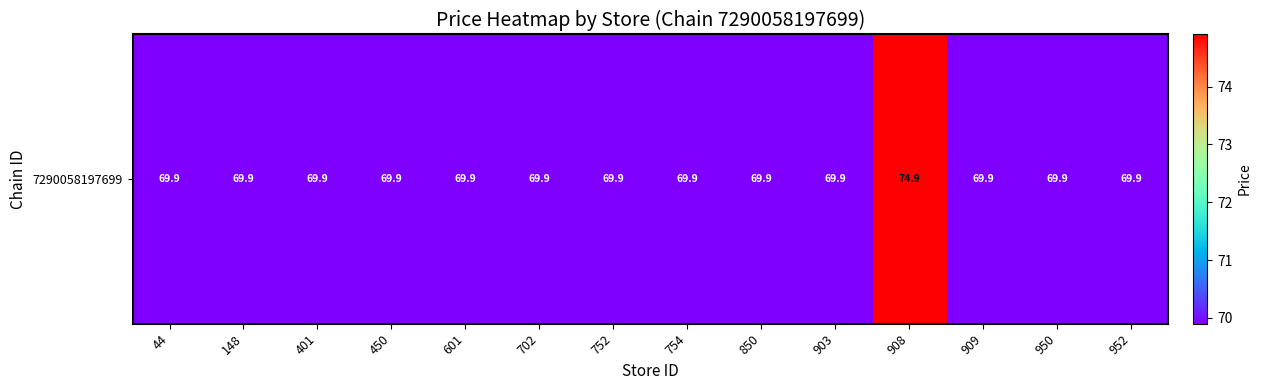

Reading left to right, what are all the values shown in this chart?

44=69.9	148=69.9	401=69.9	450=69.9	601=69.9	702=69.9	752=69.9	754=69.9	850=69.9	903=69.9	908=74.9	909=69.9	950=69.9	952=69.9